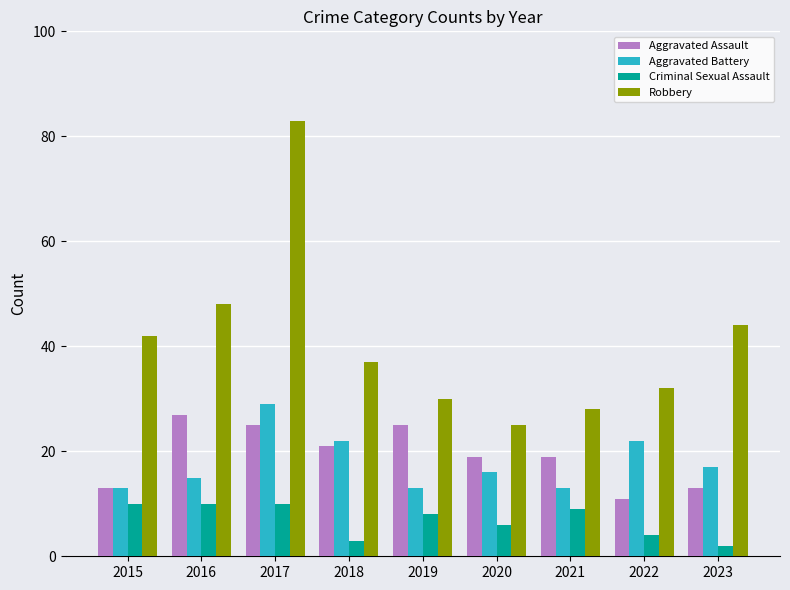

What is the minimum value shown in the chart?

2